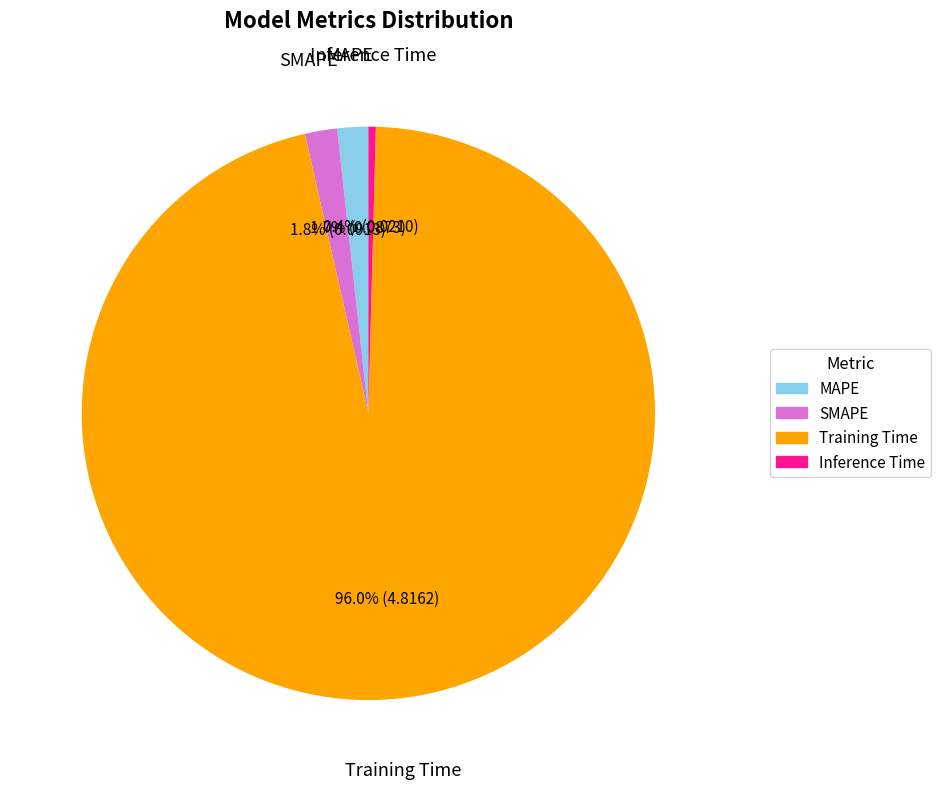

True or false: SMAPE accounts for 2% of the total.

True